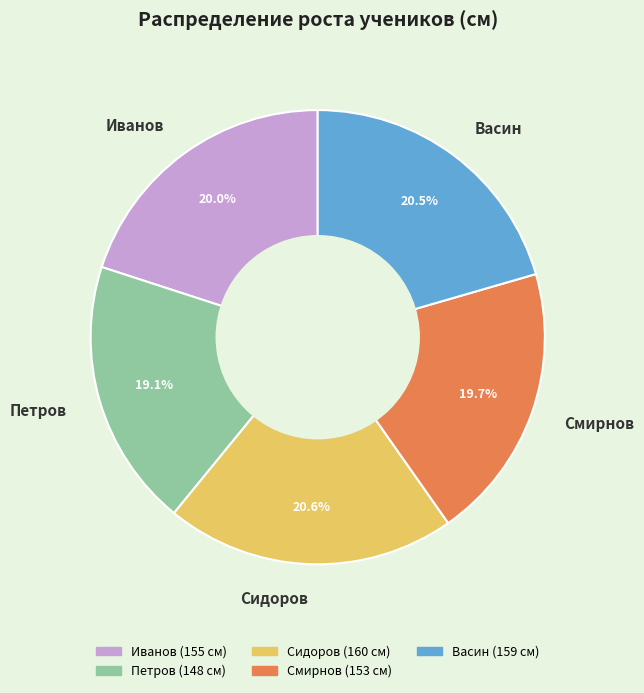

Is Иванов the majority of the pie?

No